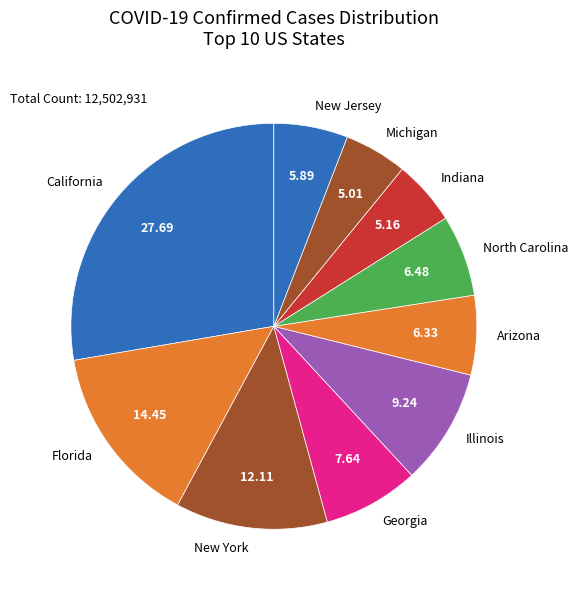

Combined, do New York and New Jersey account for over 50%?

No